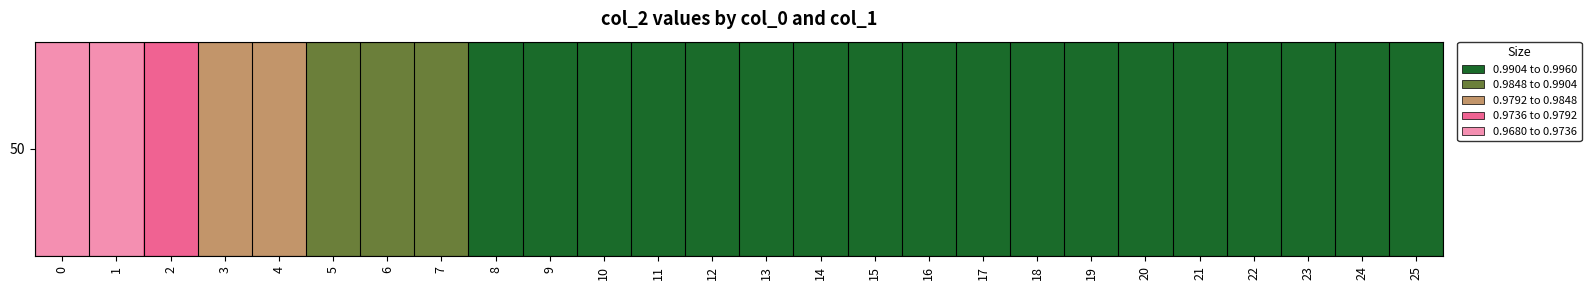

Reading left to right, extract all data points from this chart.

0=1.0	1=1.0	2=1.0	3=1.0	4=1.0	5=1.0	6=1.0	7=1.0	8=1.0	9=1.0	10=1.0	11=1.0	12=1.0	13=1.0	14=1.0	15=1.0	16=1.0	17=1.0	18=1.0	19=1.0	20=1.0	21=1.0	22=1.0	23=1.0	24=1.0	25=1.0